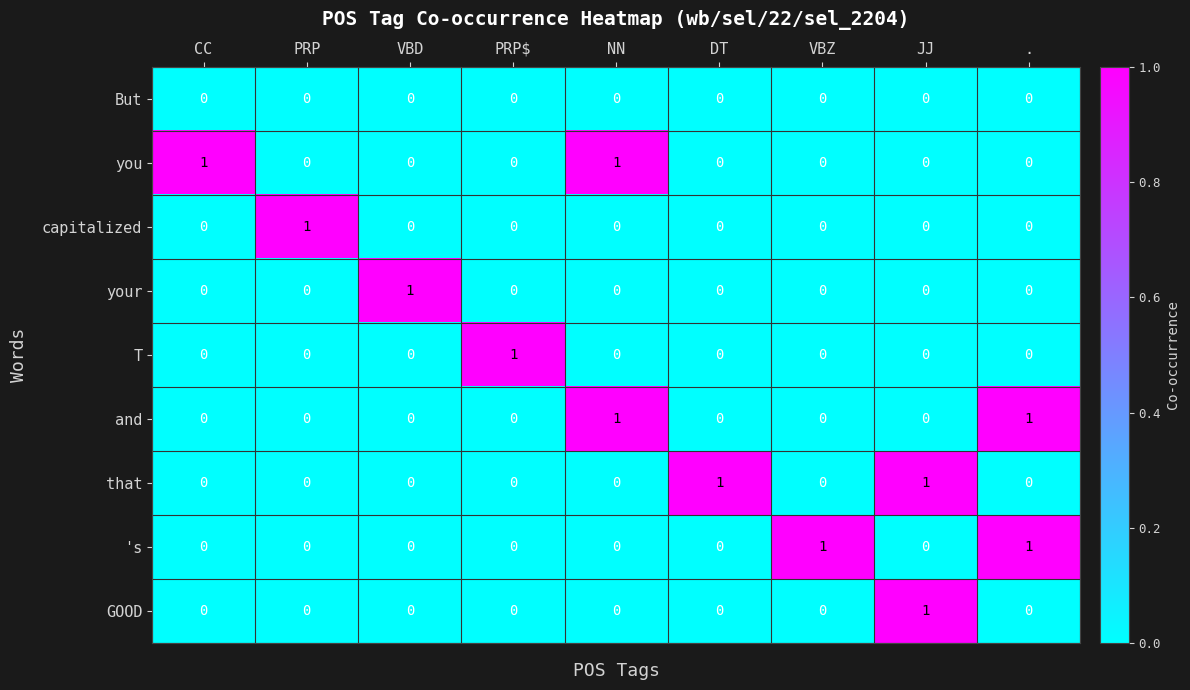

Which category has the highest value in the your series?

VBD